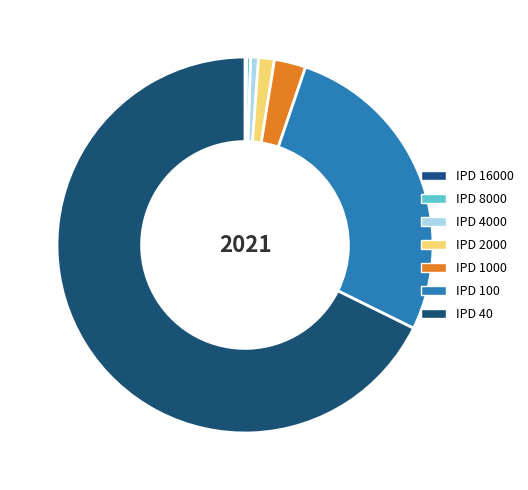

What is the largest slice in the pie chart?

IPD 40